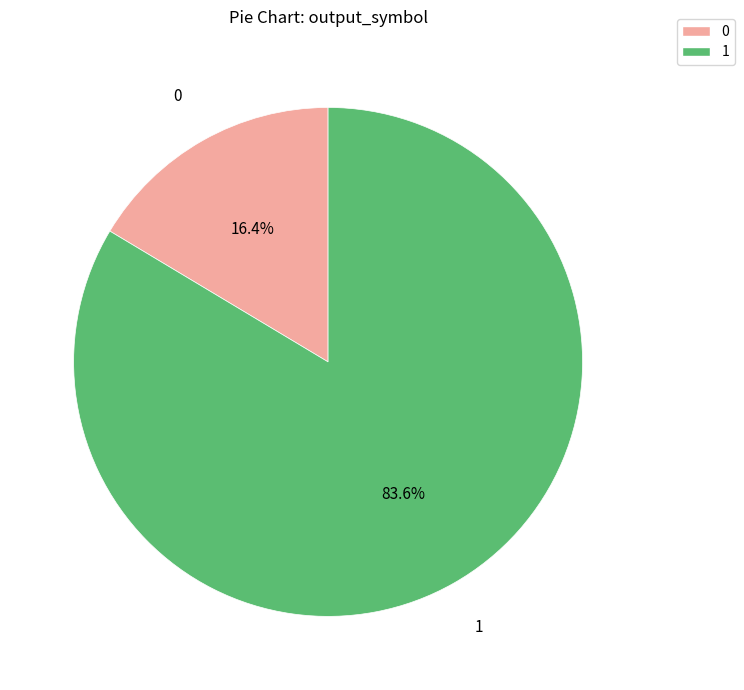

Count the number of slices in the pie.

2